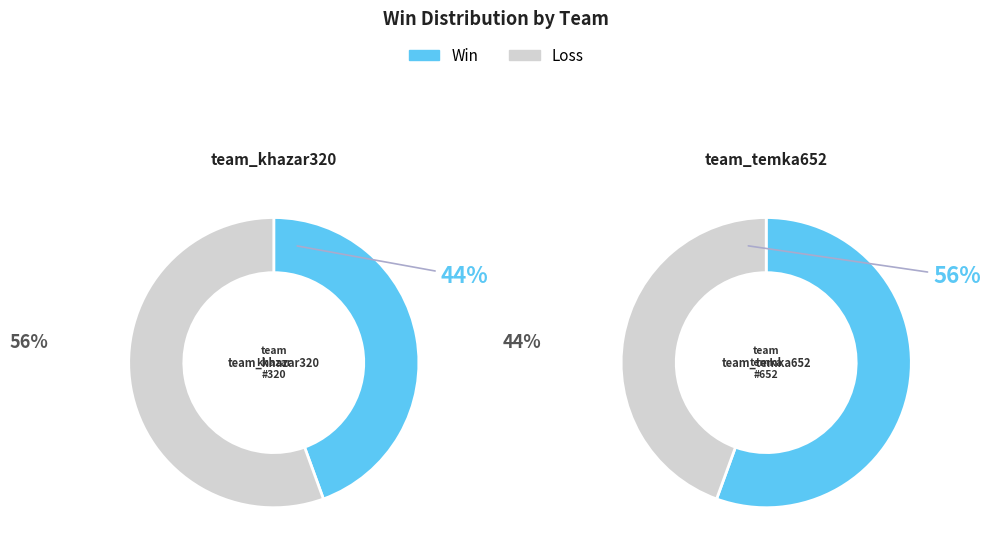

Which slice is the smallest?

team_khazar320